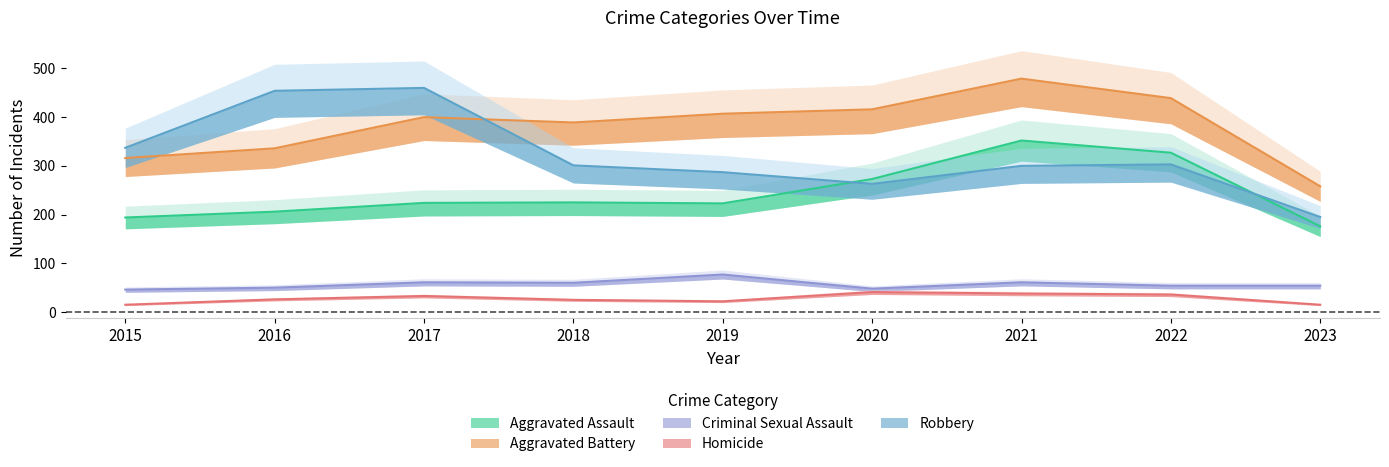

How many times do Robbery and Aggravated Battery cross each other?

1